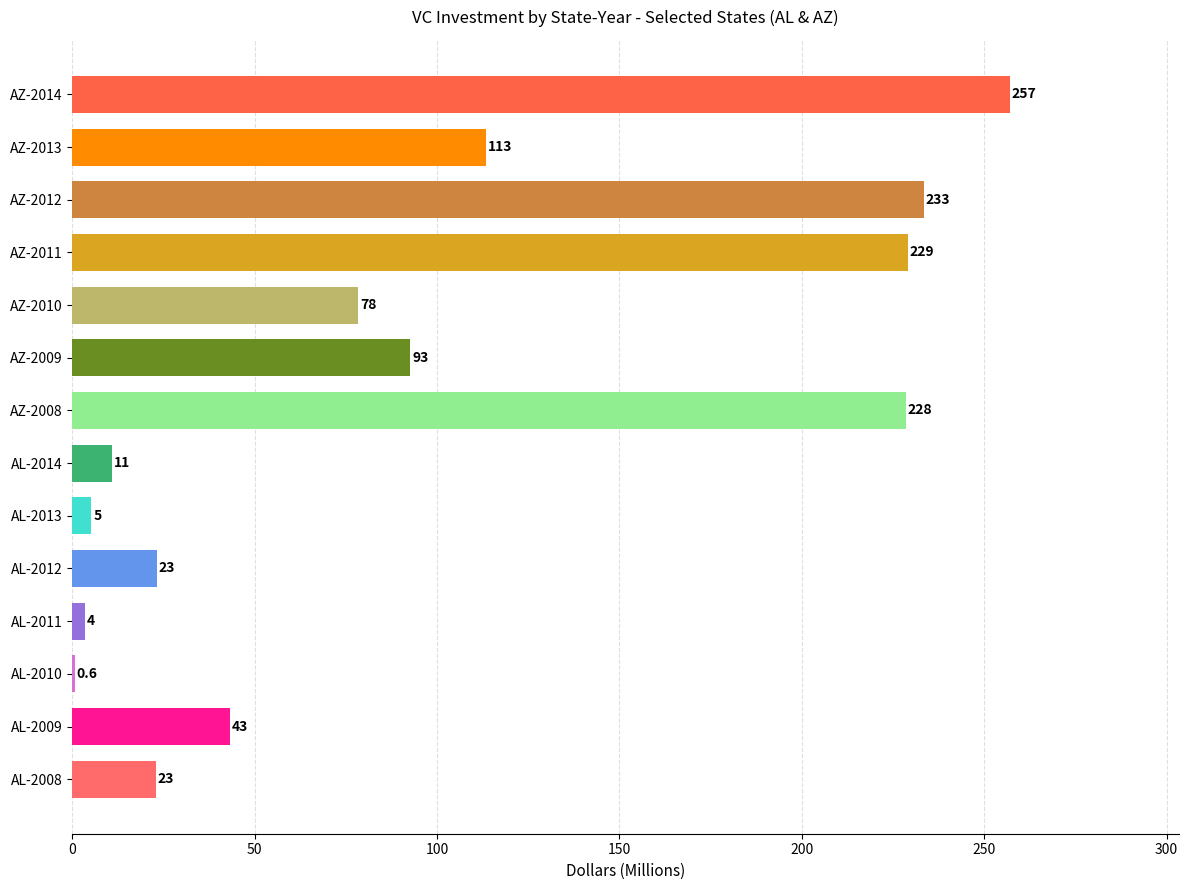

Where is the data nearest to the value 128?

AZ-2013